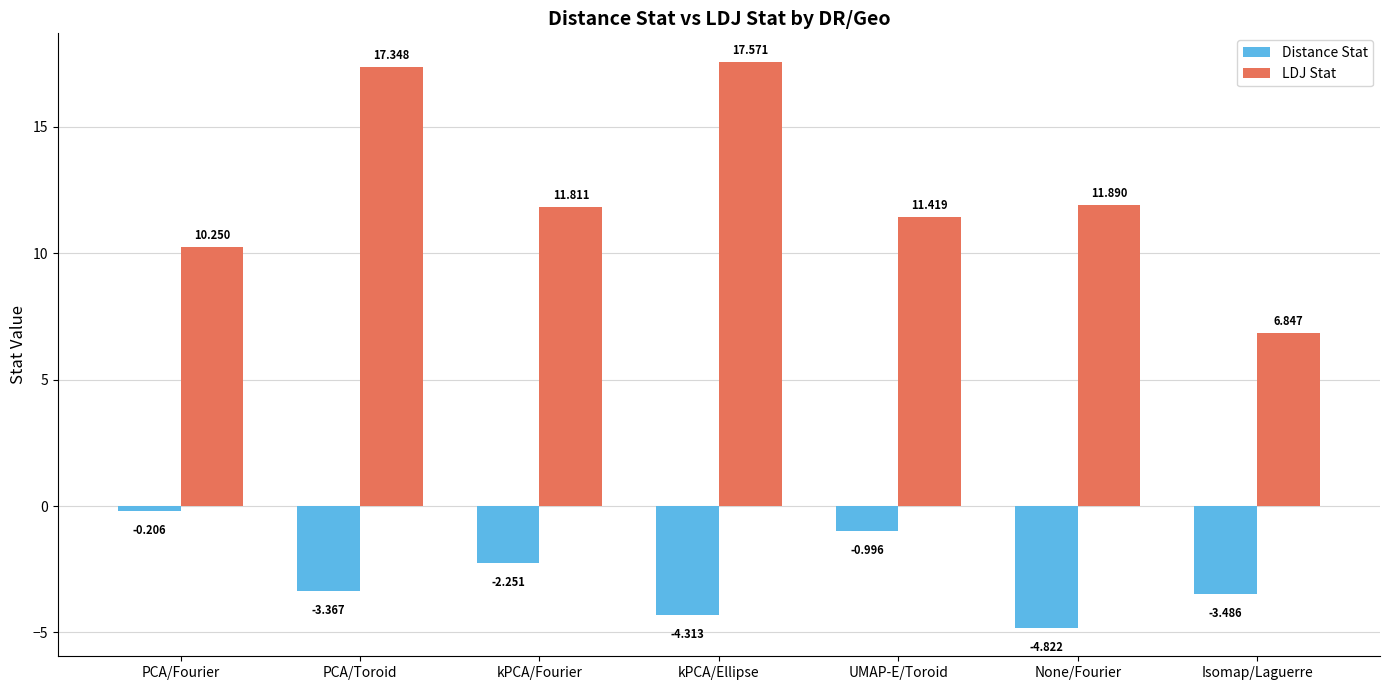

At which label does LDJ Stat first exceed 11?

PCA/Toroid